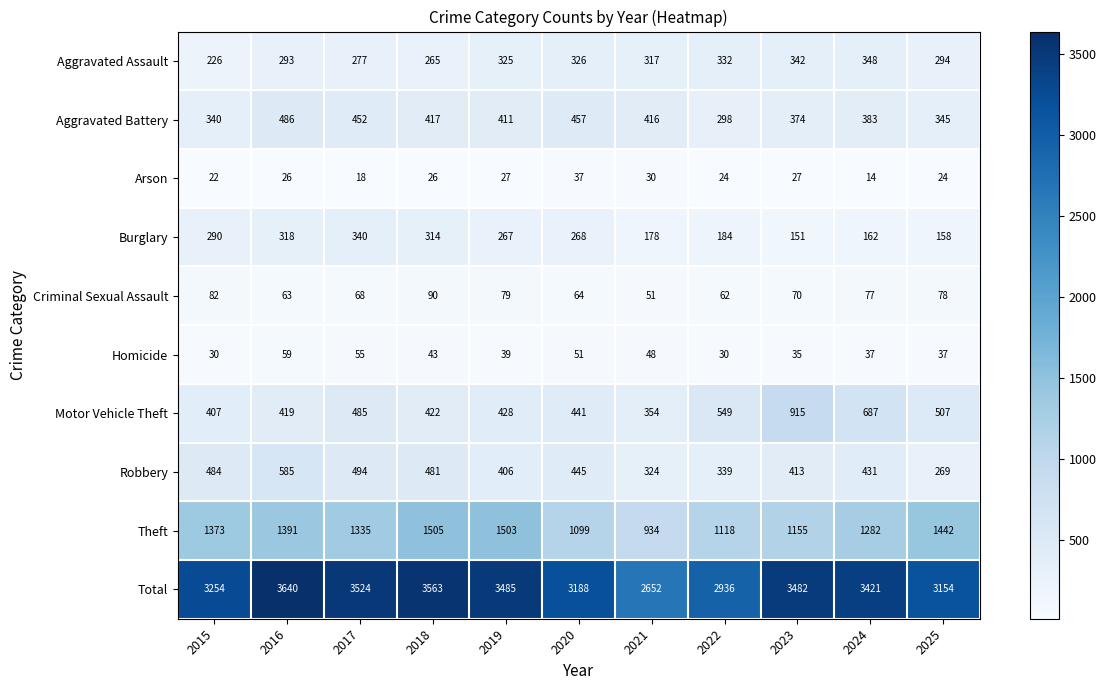

At 2017, list the series in order from largest to smallest.

Total, Theft, Robbery, Motor Vehicle Theft, Aggravated Battery, Burglary, Aggravated Assault, Criminal Sexual Assault, Homicide, Arson